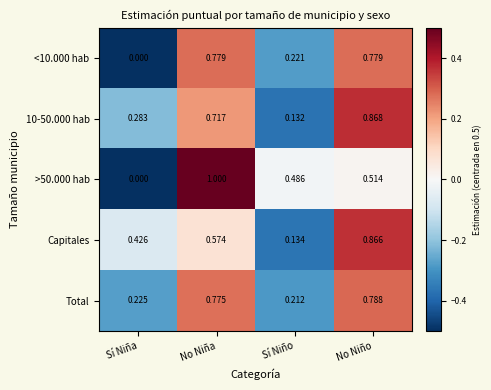

How many categories are shown in the chart?

4